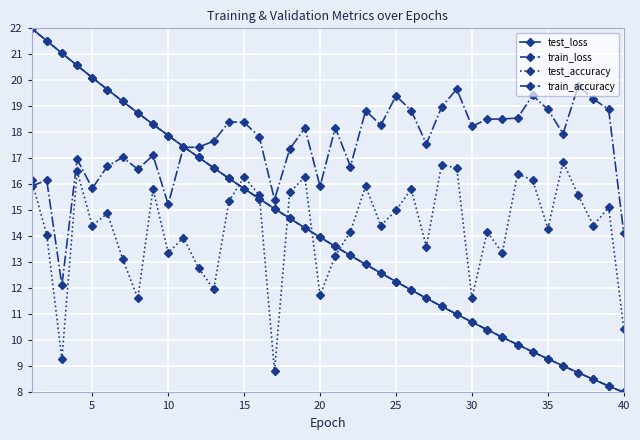

What is the minimum value shown in the chart?

8.0